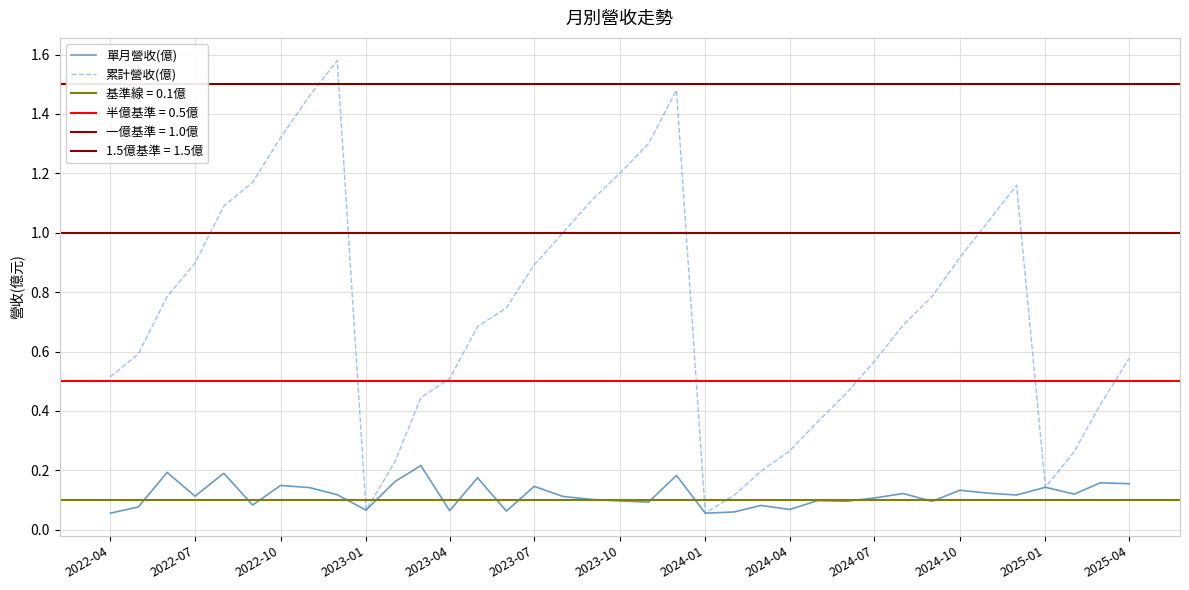

In 單月營收(億), how many points are higher than both neighbors (excluding endpoints)?

13